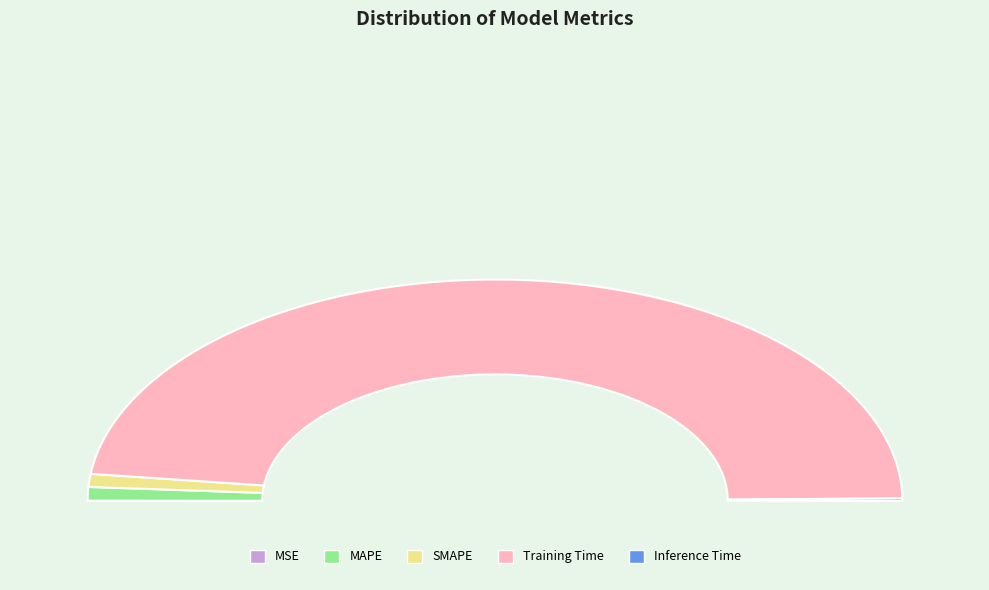

Does Inference Time account for over 50% of the chart?

No